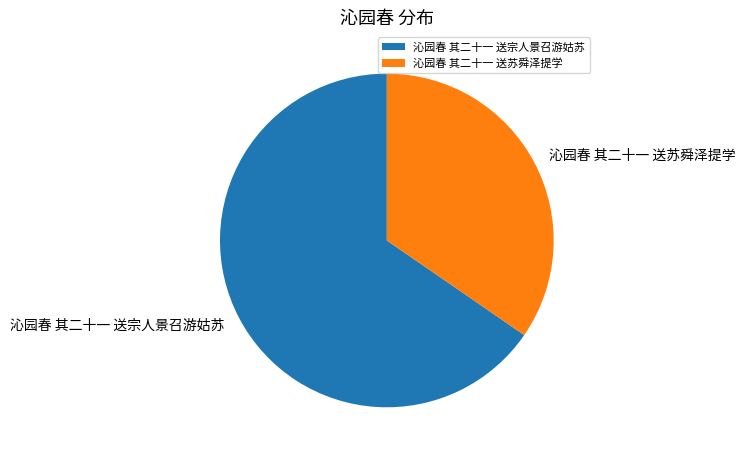

True or false: 沁园春 其二十一 送苏舜泽提学 accounts for 46% of the total.

False